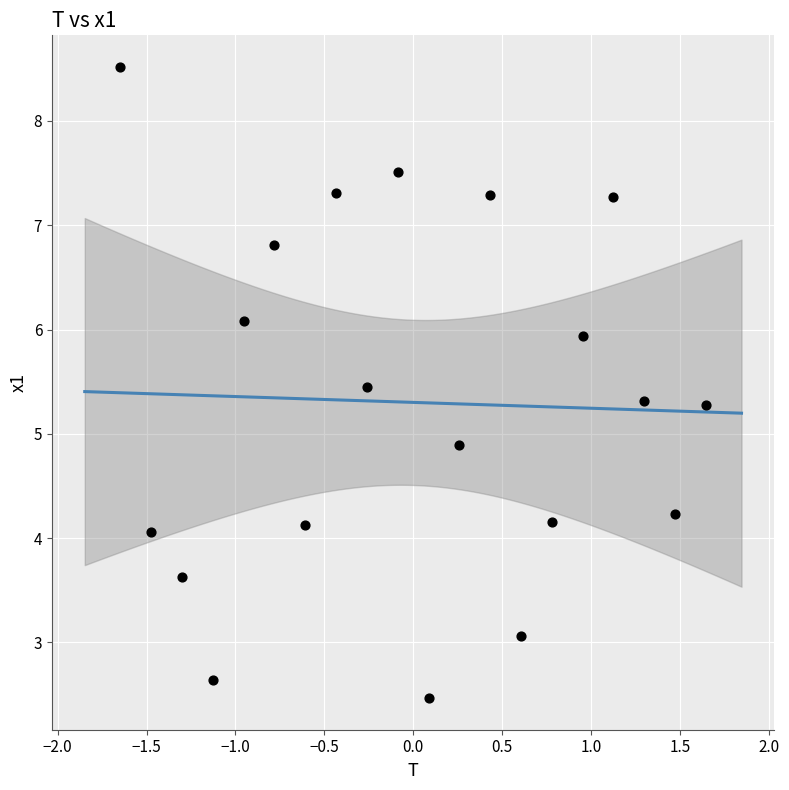

What Y value in the scatter plot is closest to 5?

4.9